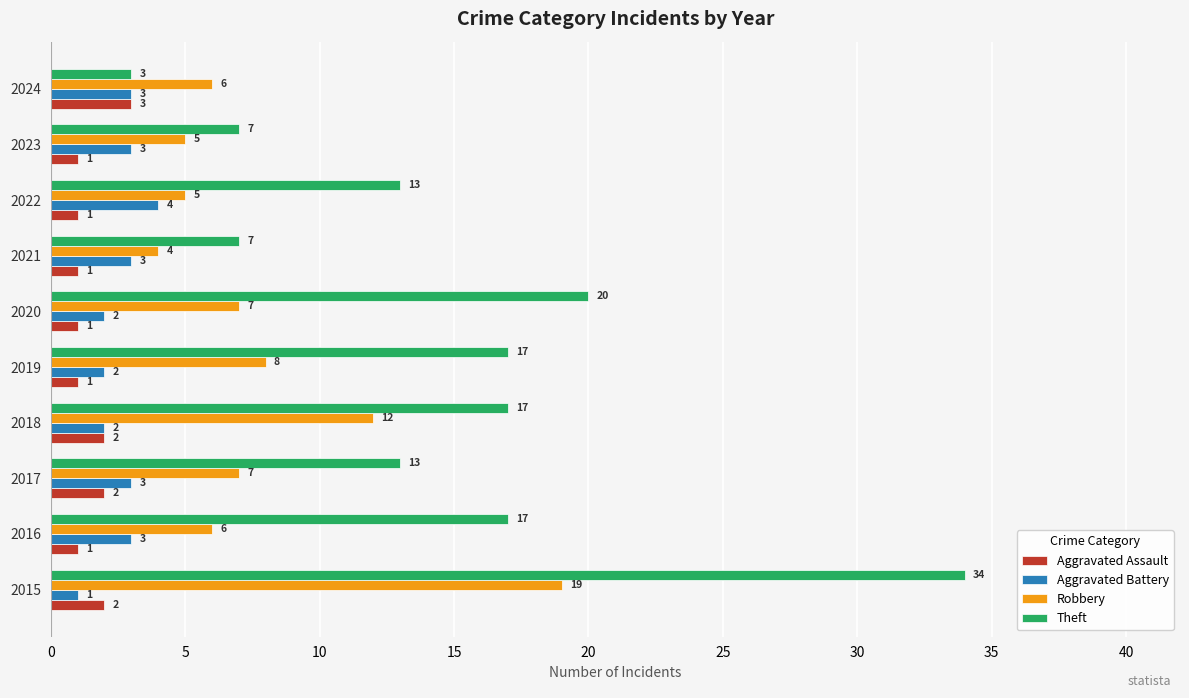

What value does the Robbery series have at 2022?

5